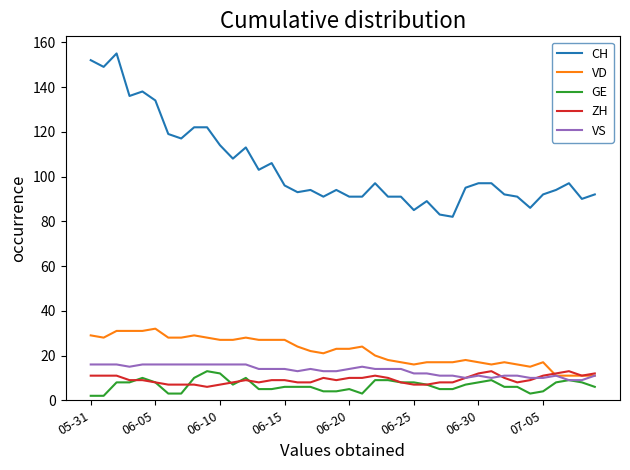

What is the maximum value for VS?

16